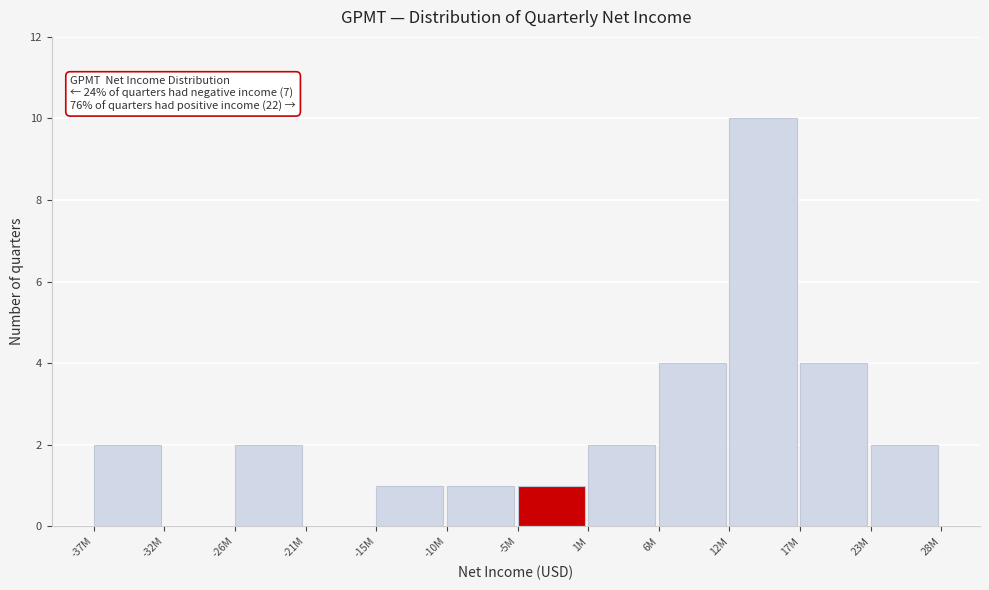

Reading right to left, what are all the values shown in this chart?

23M=2	17M=4	12M=10	6M=4	1M=2	-5M=1	-10M=1	-15M=1	-21M=0	-26M=2	-32M=0	-37M=2